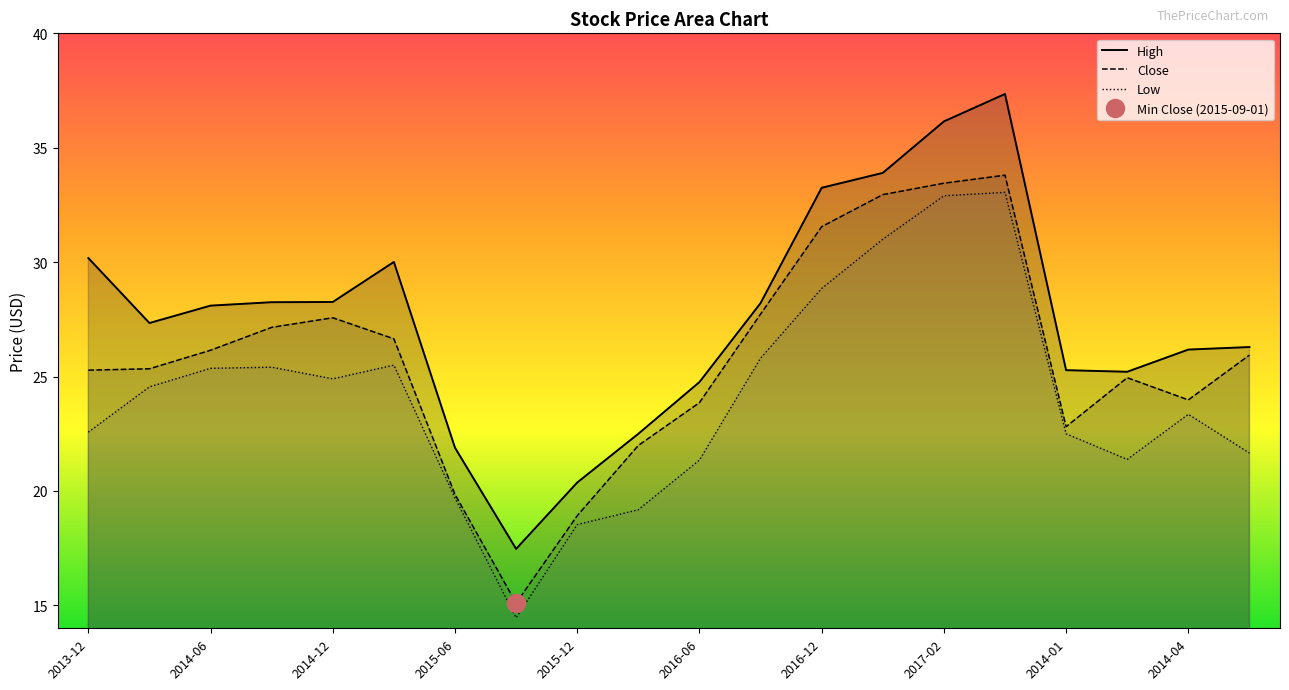

What is the minimum value for High?

17.5